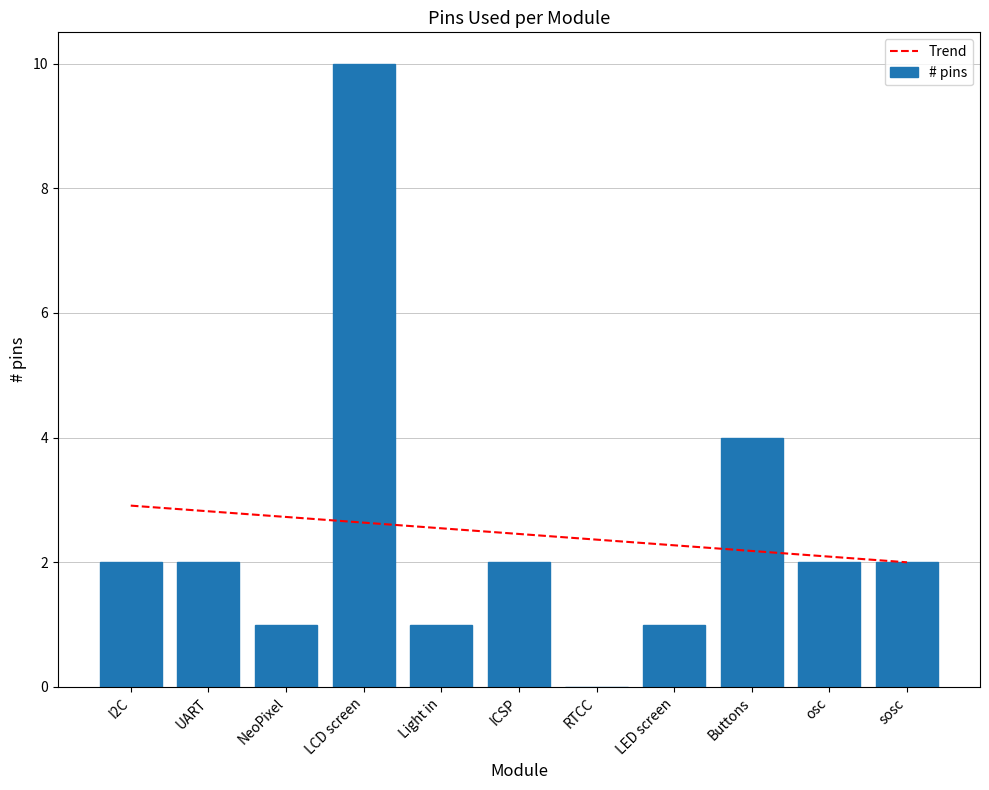

Count the values in the range 1 to 2.

8